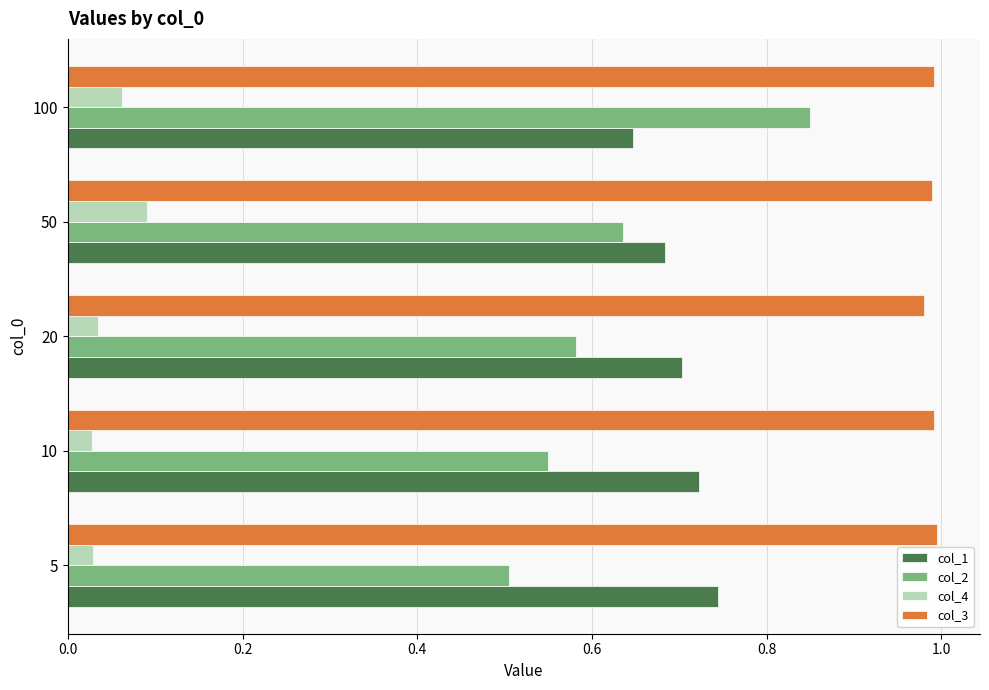

Is the value of col_3 at 50 greater than the value of col_1 at 10?

Yes